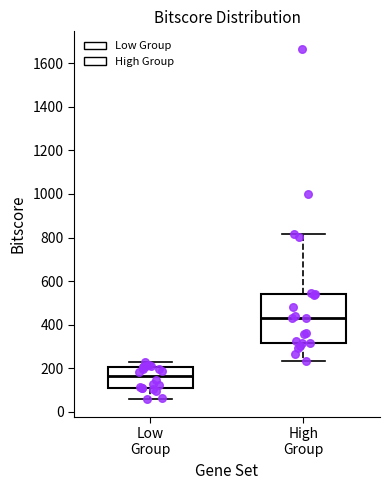

Which box is the tallest, from its lower edge to its upper edge?

High Group